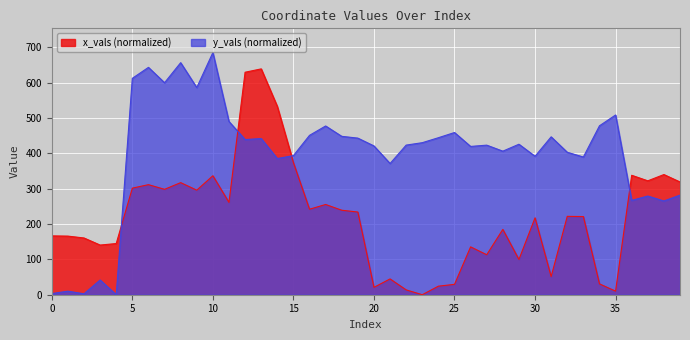

How many interior local valleys does the x_vals series have?

12